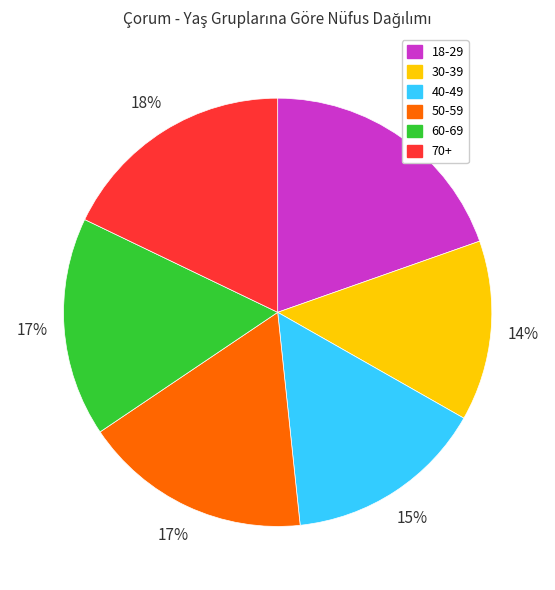

To the nearest percent, what is the difference between the largest and smallest slice percentages?

6%